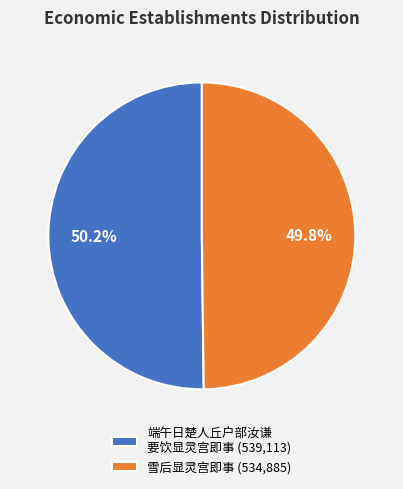

What percentage is NOT represented by 雪后显灵宫即事 (534,885)?

50.2%